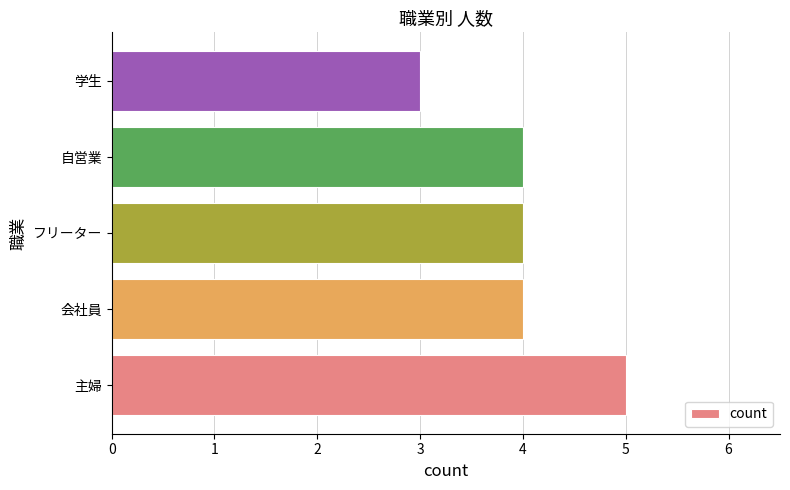

How many values are between 4 and 5?

4